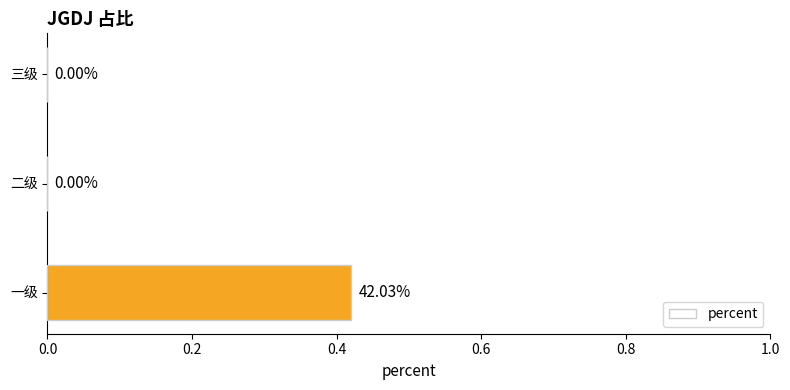

What is the change in value from 一级 to 二级?

-0.4